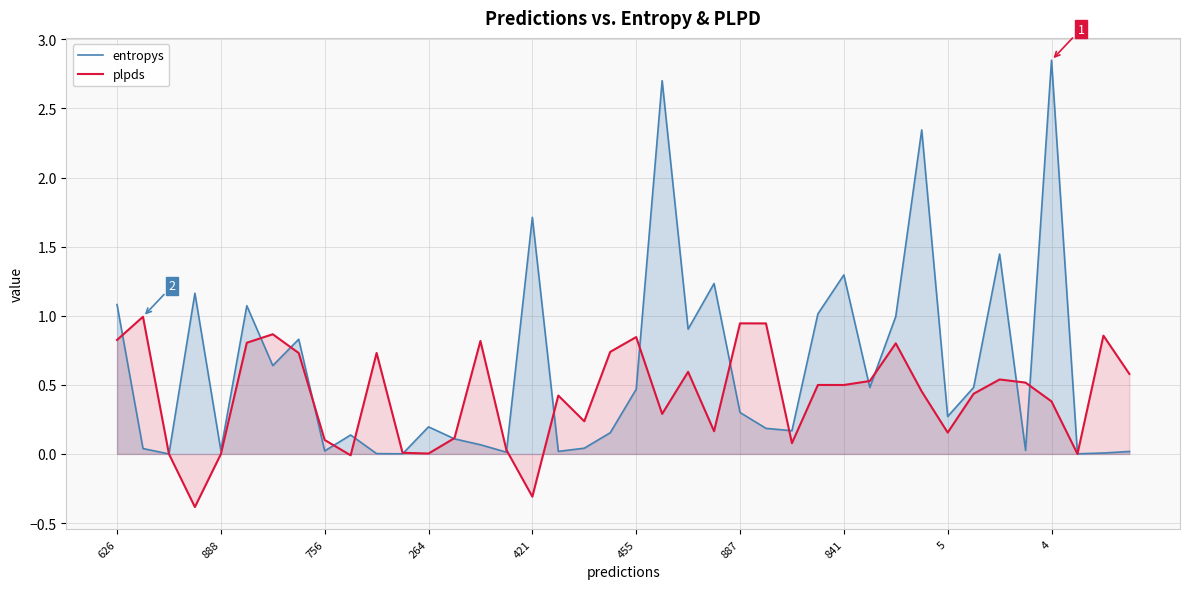

At how many categories does at least one series exceed 0?

40